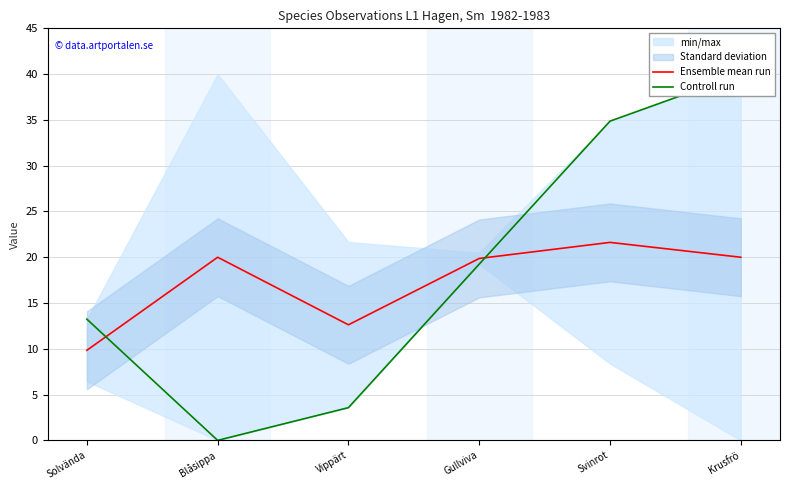

List the series in order of their overall mean, highest first.

Controll run, Ensemble mean run